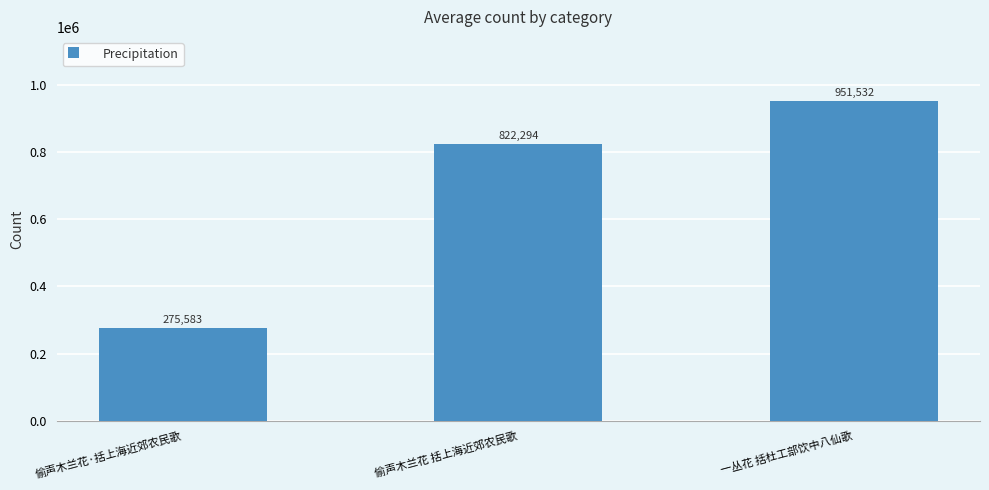

What is the greatest value displayed?

951532